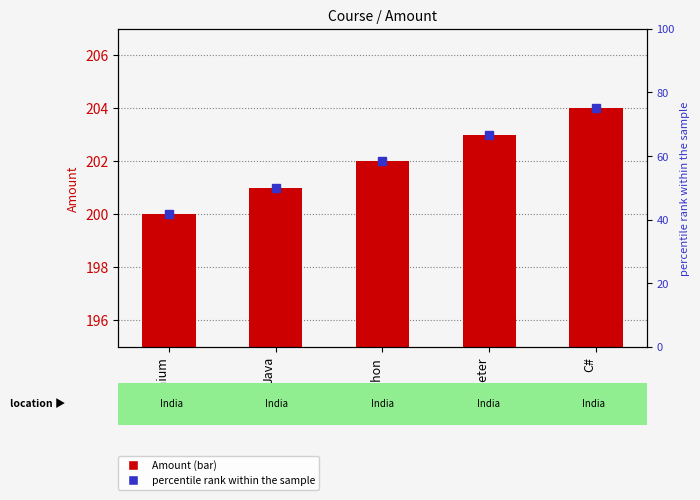

Rank the categories by value from lowest to highest.

Selenium, Java, Python, Jmeter, C#